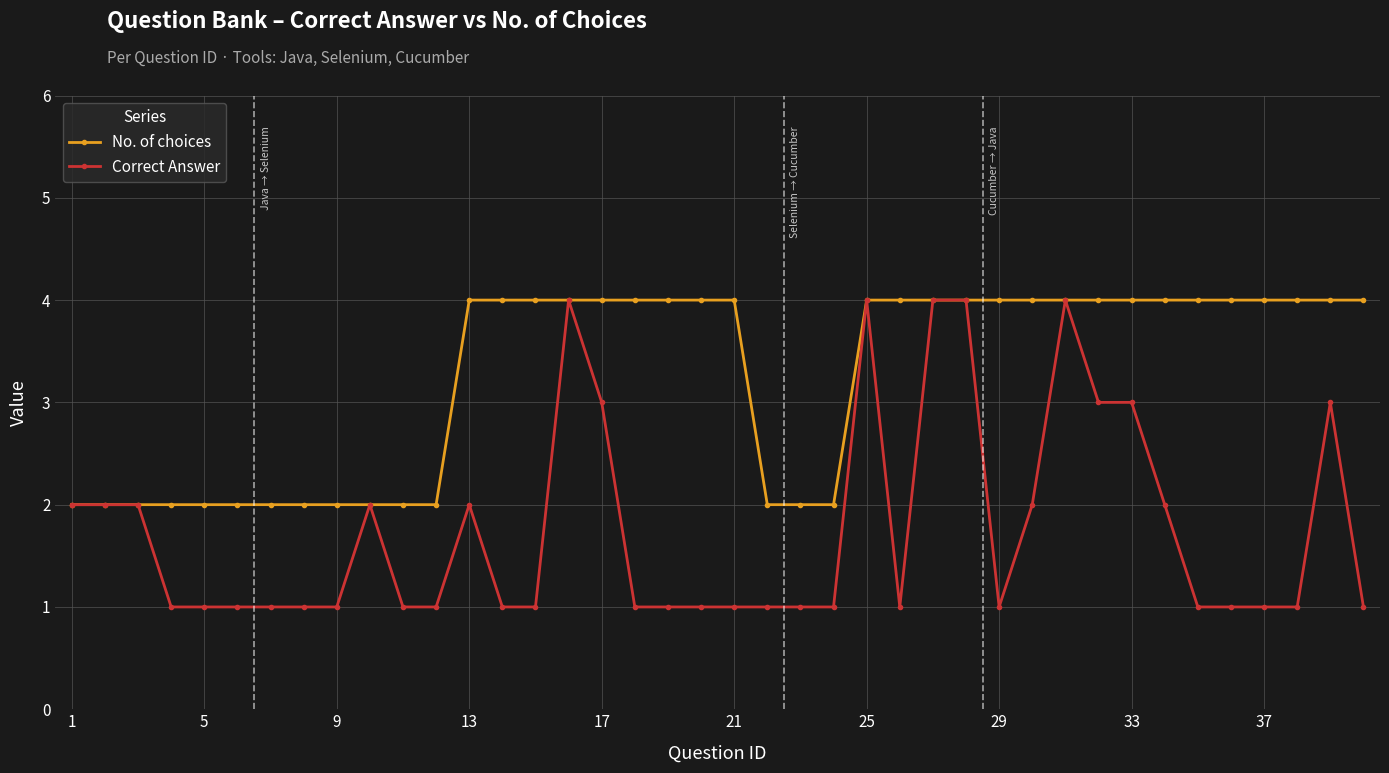

Rank the series by their average value, from lowest to highest.

Correct Answer, No. of choices